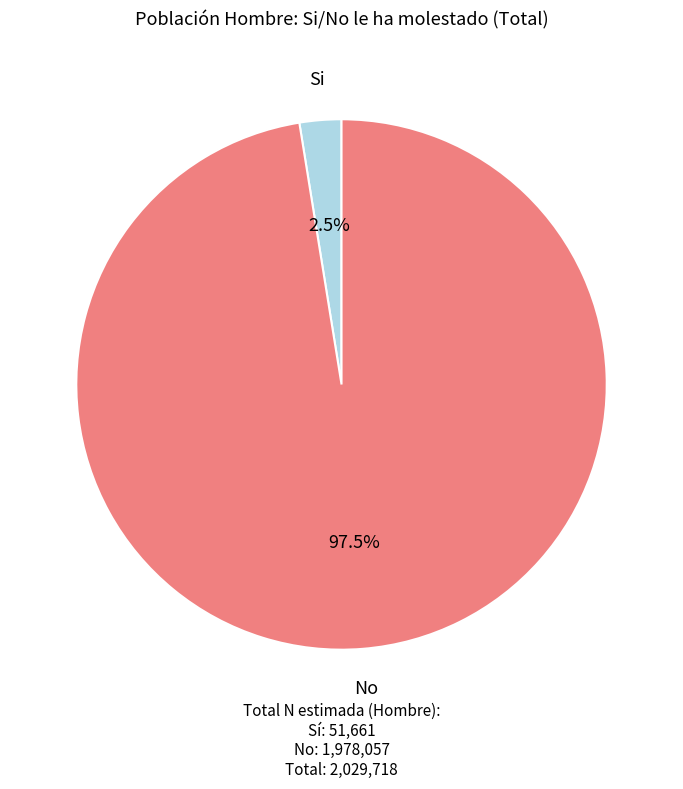

How many slices are in this pie chart?

2